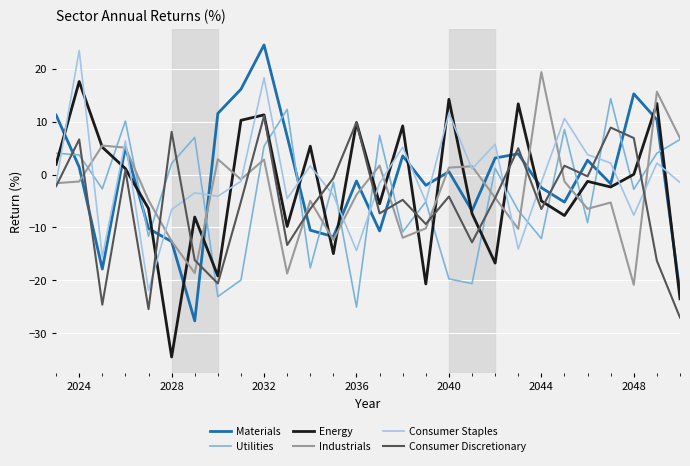

How many times do Utilities and Energy cross each other?

20